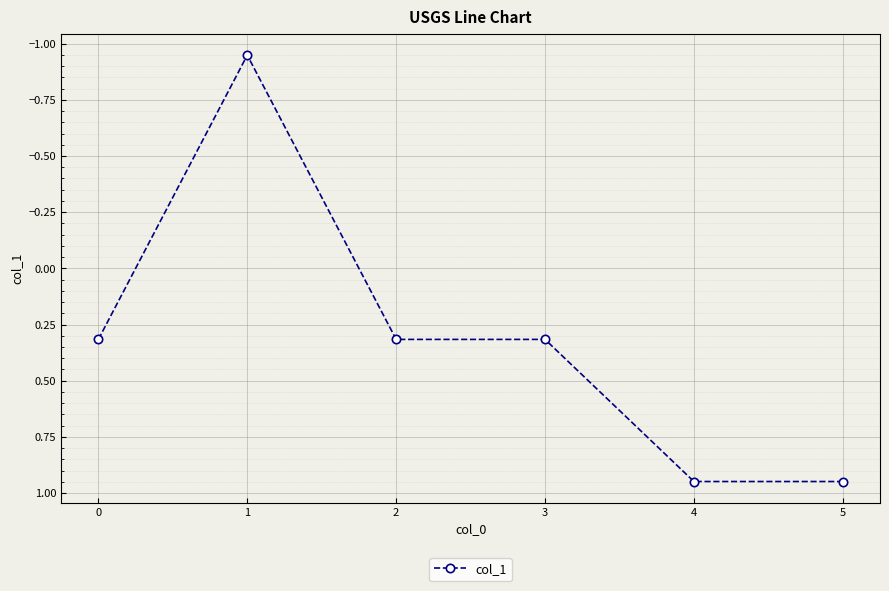

How many values are above zero?

5